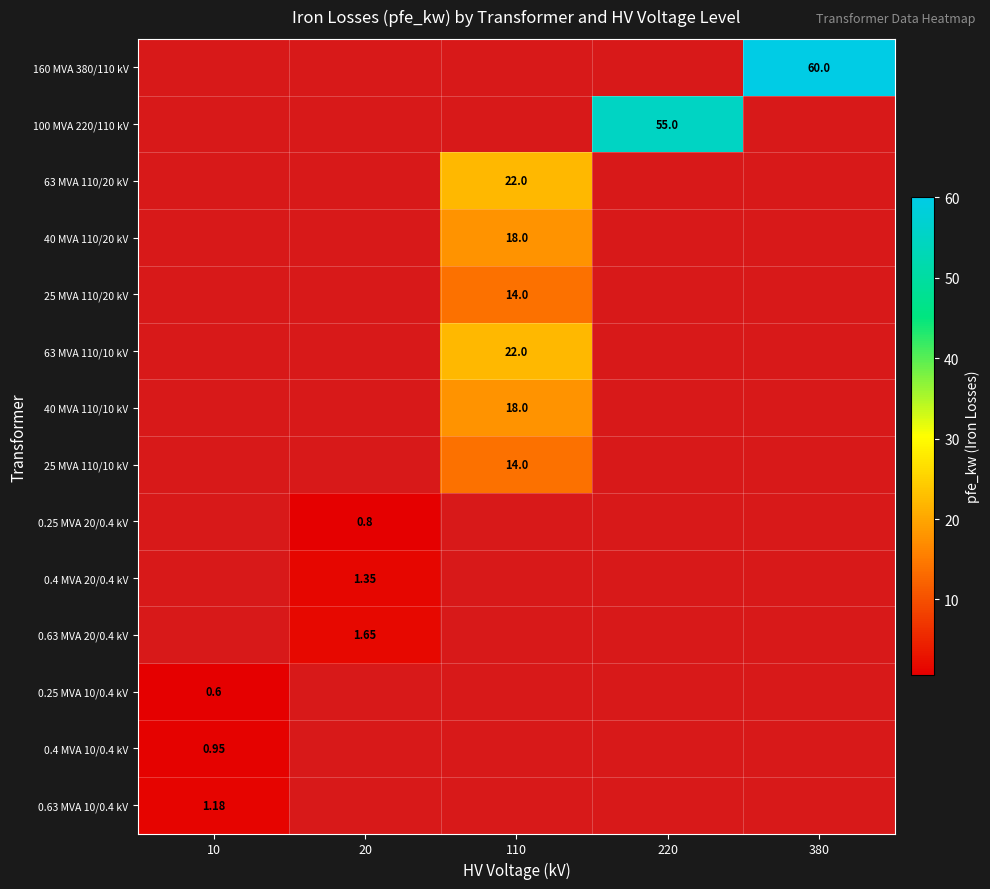

How many positive values does the 0.25 MVA 20/0.4 kV series have?

1